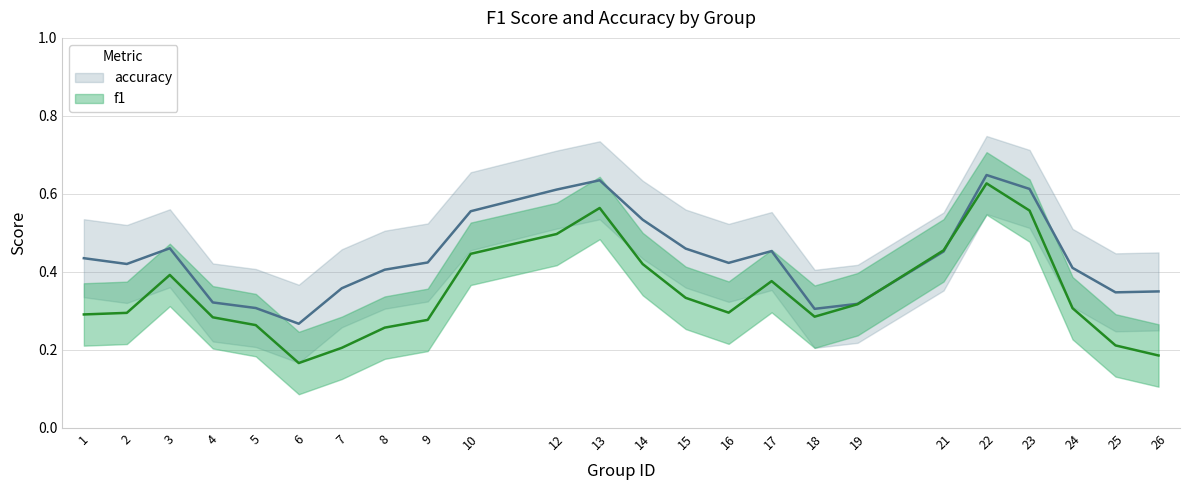

Rank the series at 7 from highest to lowest value.

accuracy, f1